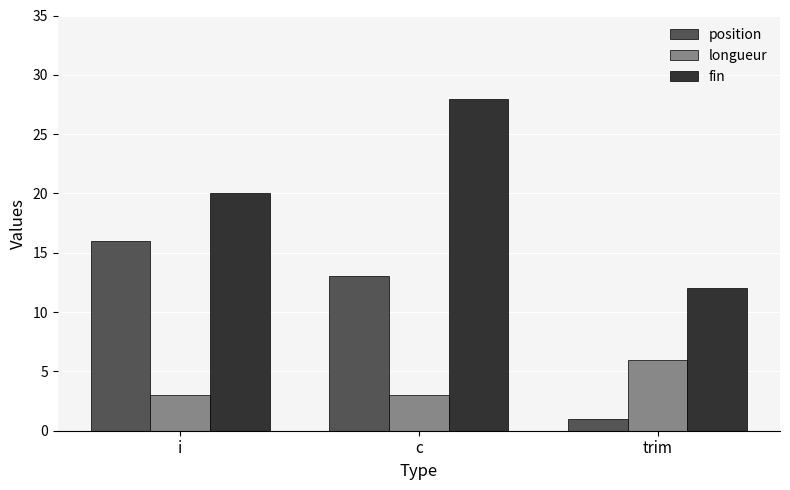

Is the value of fin at i greater than the value of position at trim?

Yes